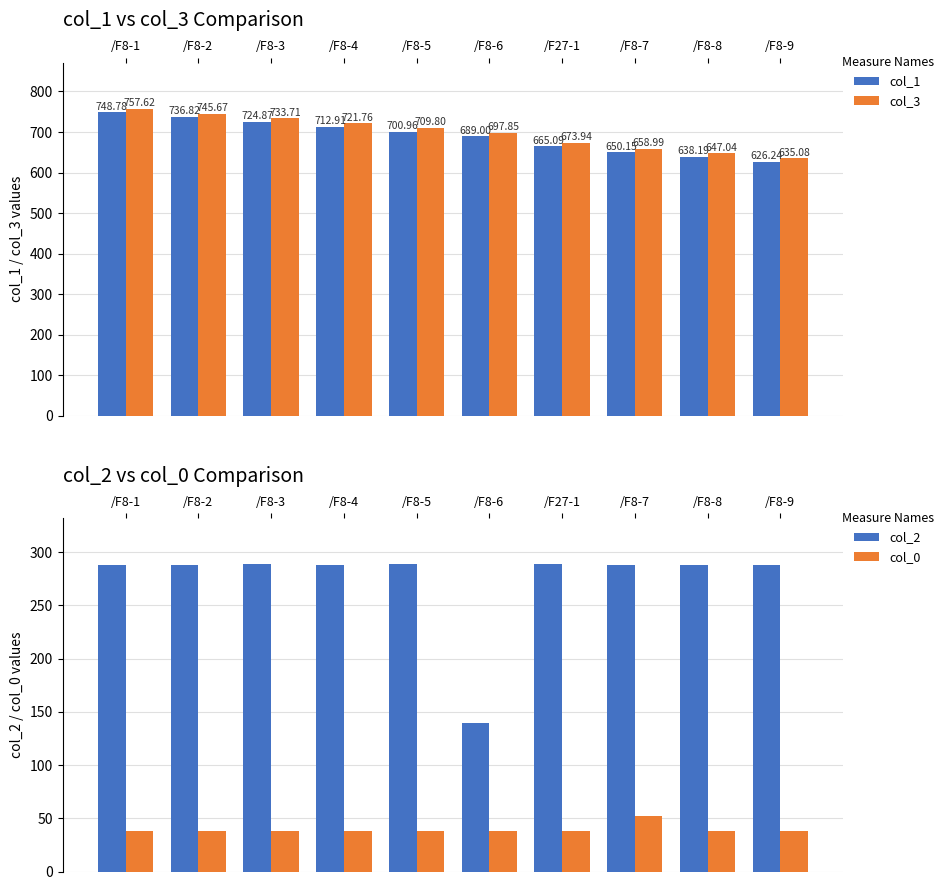

The col_3 series shows 1067.3 at /F8-4. True or false?

False